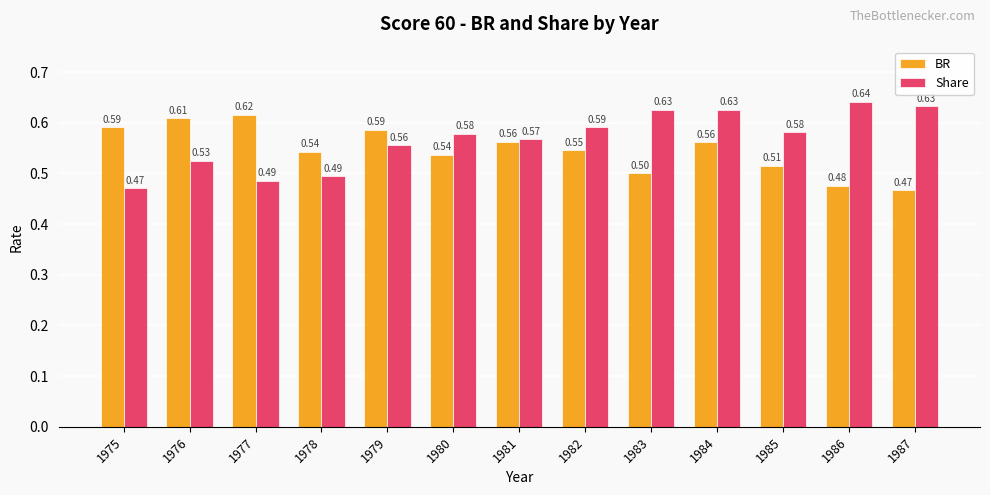

The Share series shows 0.5 at 1976. True or false?

True